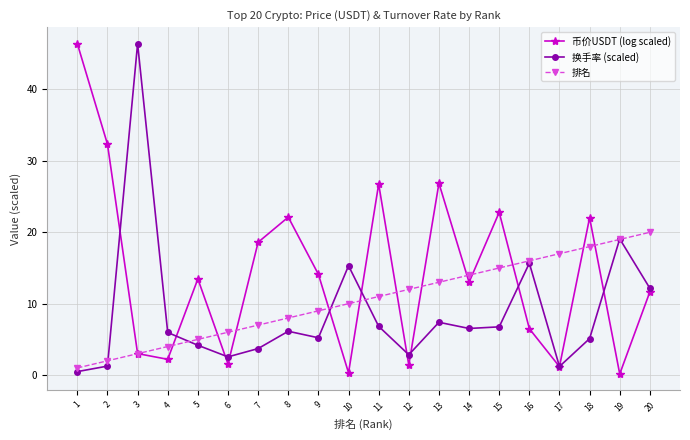

List the series in order of their overall mean, lowest first.

换手率 (scaled), 排名, 币价USDT (log scaled)